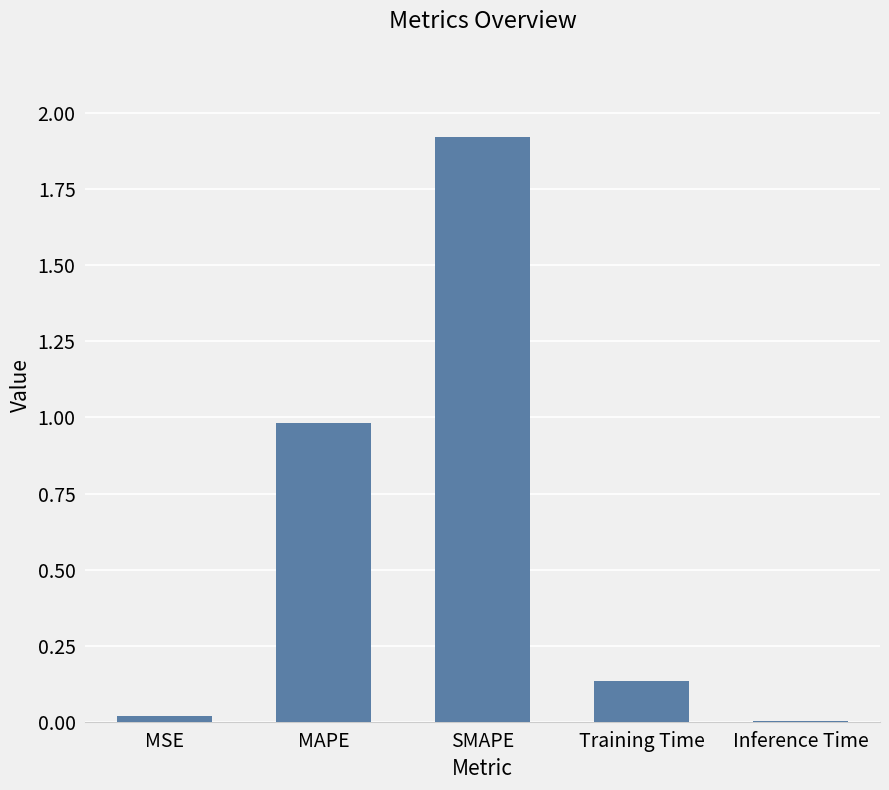

Is it true that the value at SMAPE is 3.0?

False